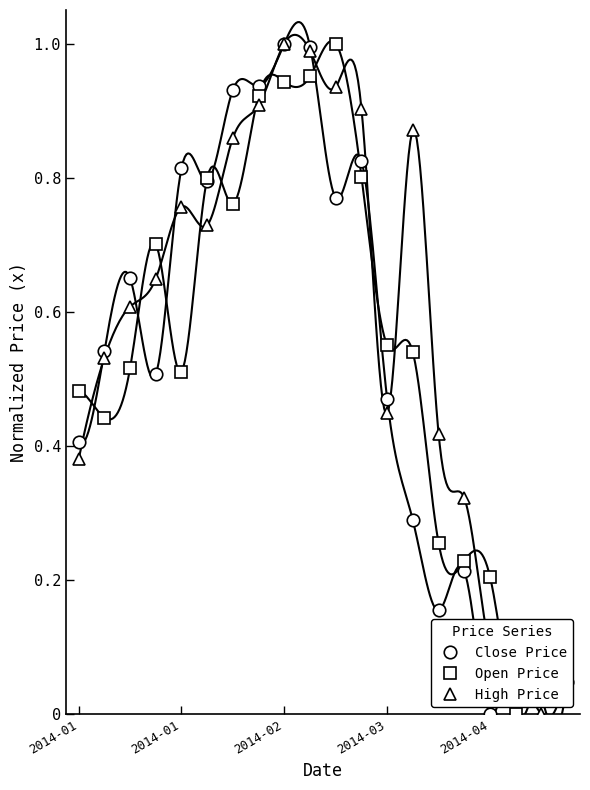

What is the difference between the maximum and second lowest values in the High Price series?

0.9